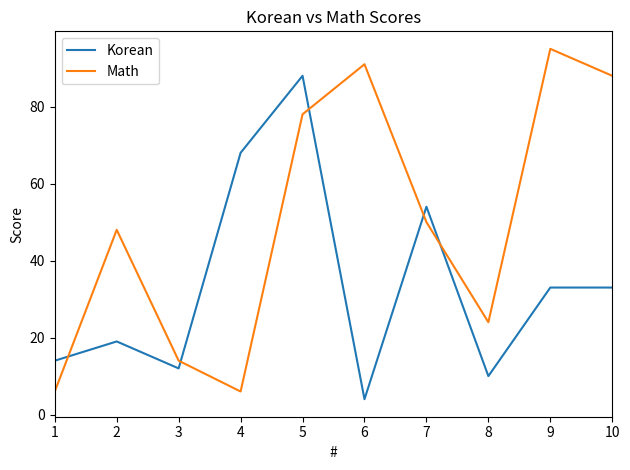

The Korean series shows 4 at 6. True or false?

True